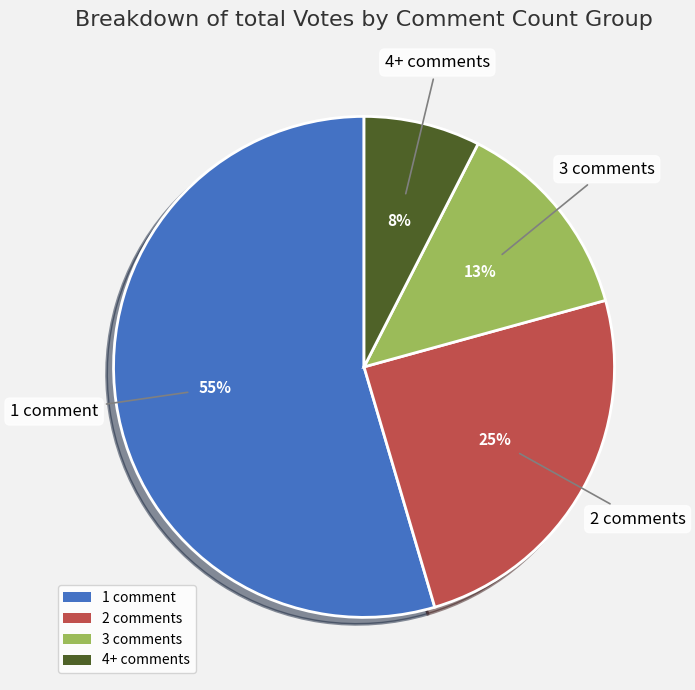

Count the number of slices in the pie.

4